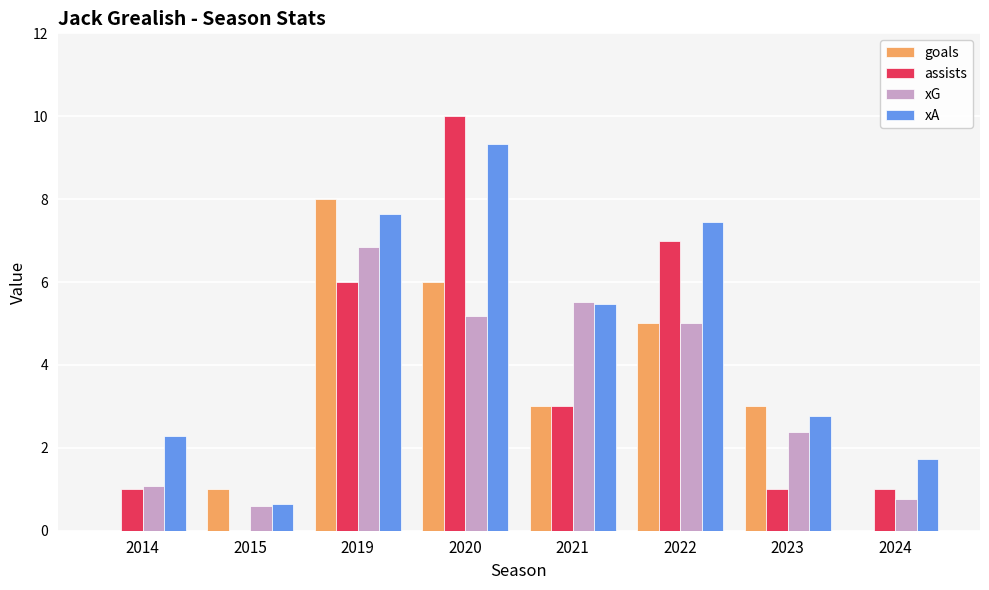

True or false: xG has a value of 5.5 at 2021.

True